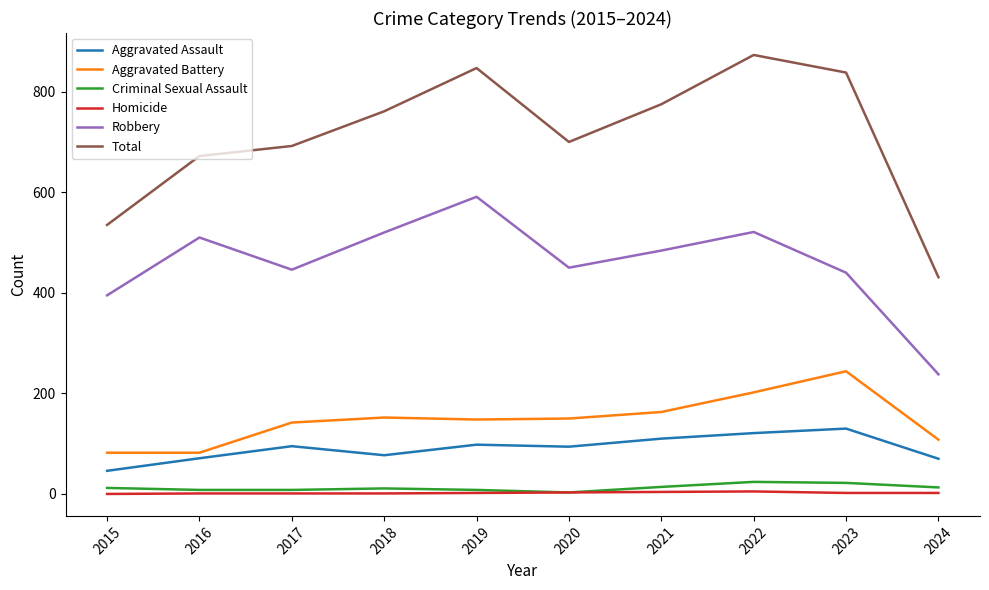

In Robbery, how many points are lower than both neighbors (excluding endpoints)?

2